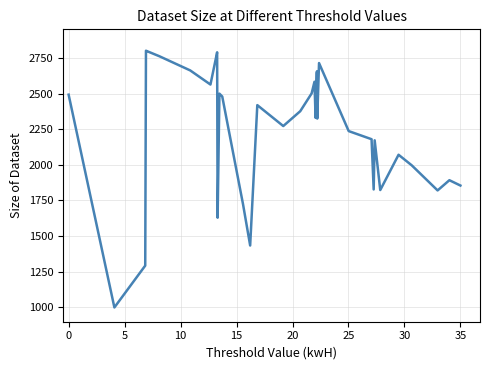

What is the minimum value shown in the chart?

1000.0